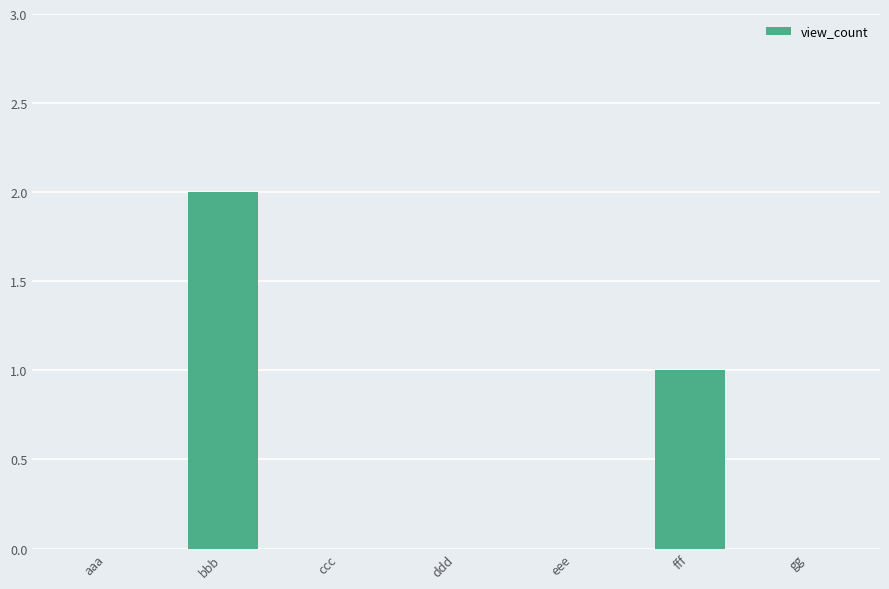

What is the change in value from aaa to fff?

+1